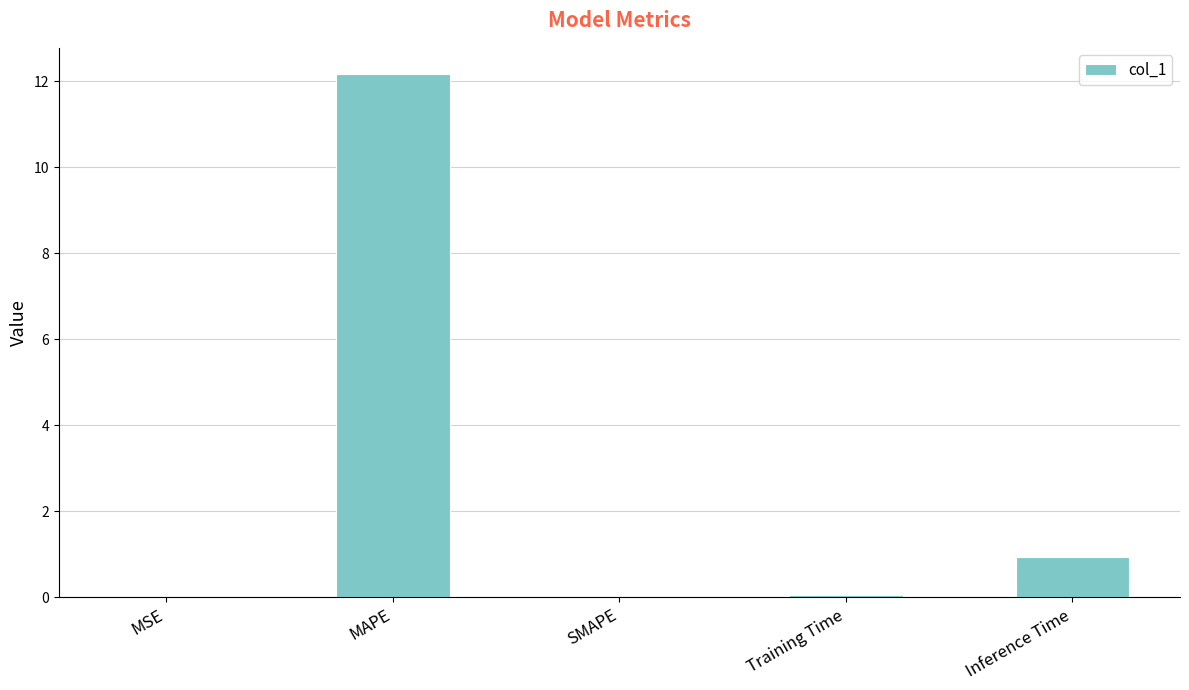

Is it true that the value at MAPE is 21.5?

False